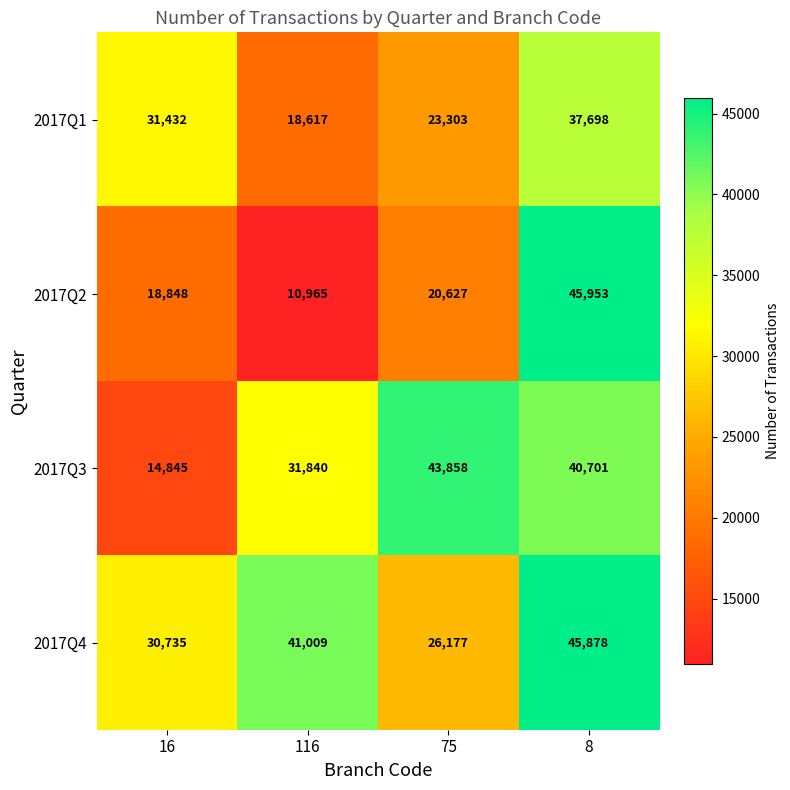

Reading right to left, list all the values displayed in this chart.

2017Q1: 8=37698	75=23303	116=18617	16=31432
2017Q2: 8=45953	75=20627	116=10965	16=18848
2017Q3: 8=40701	75=43858	116=31840	16=14845
2017Q4: 8=45878	75=26177	116=41009	16=30735